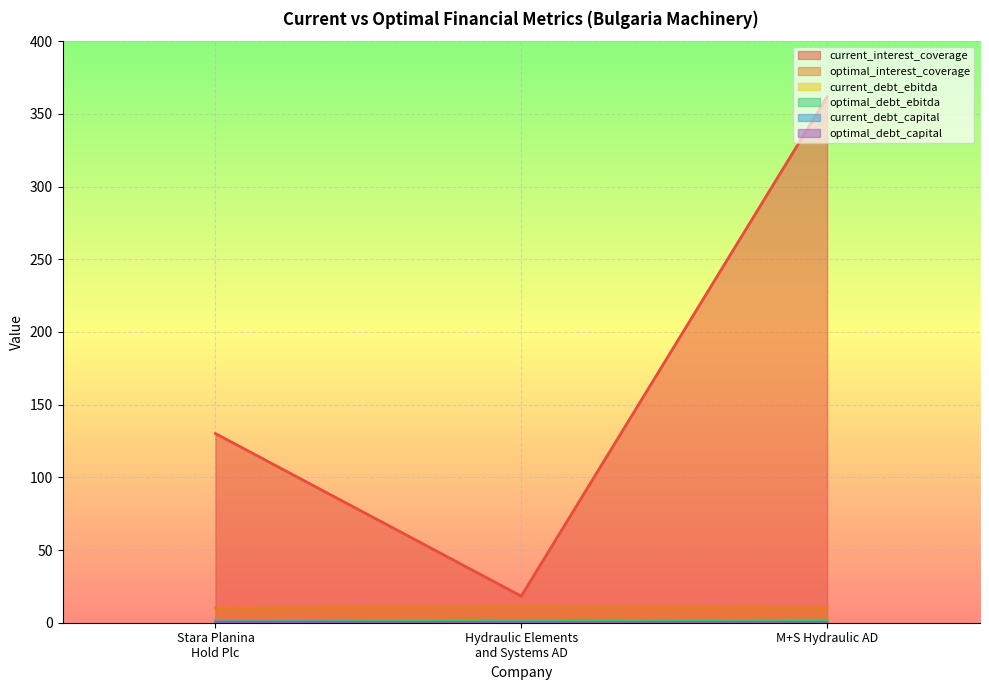

What is the sum of the optimal_debt_ebitda values at M+S Hydraulic AD and Hydraulic Elements and Systems AD?

2.9